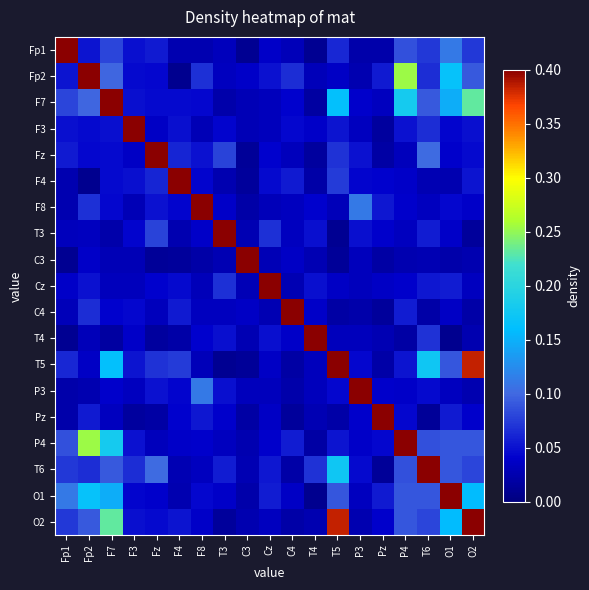

What is the difference between the highest and lowest values at P3?

1.0